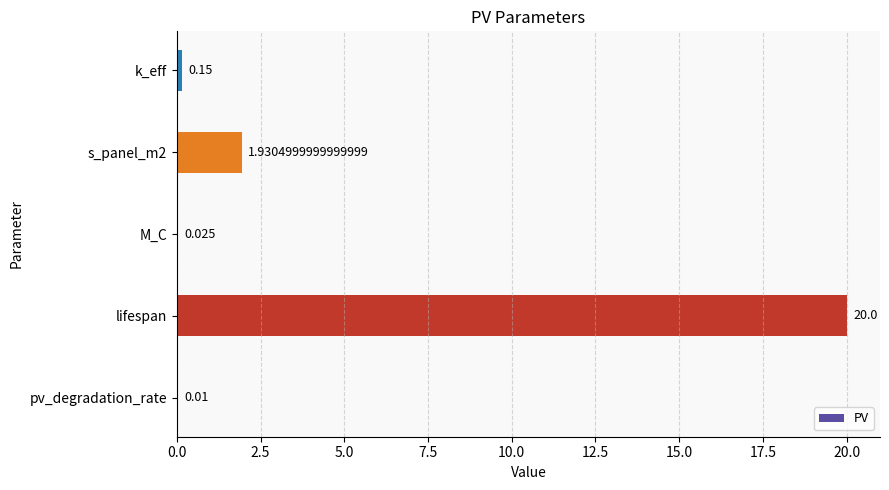

Which category has the highest value across all series?

lifespan